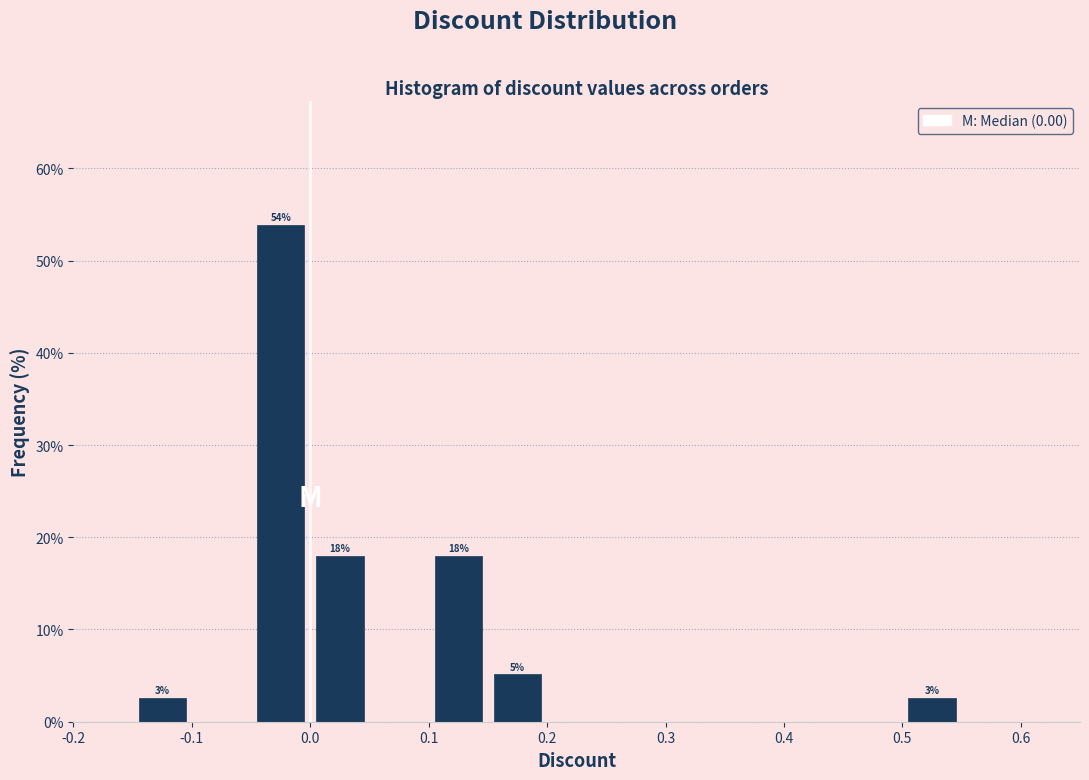

Which range on the x-axis has the tallest bar?

-0.05 to 0.00